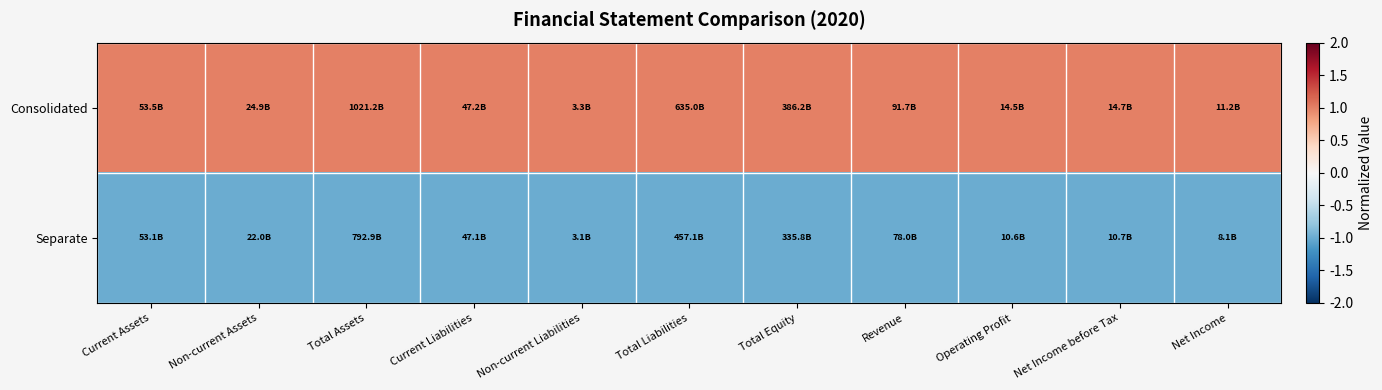

What is the minimum value shown in the chart?

-1